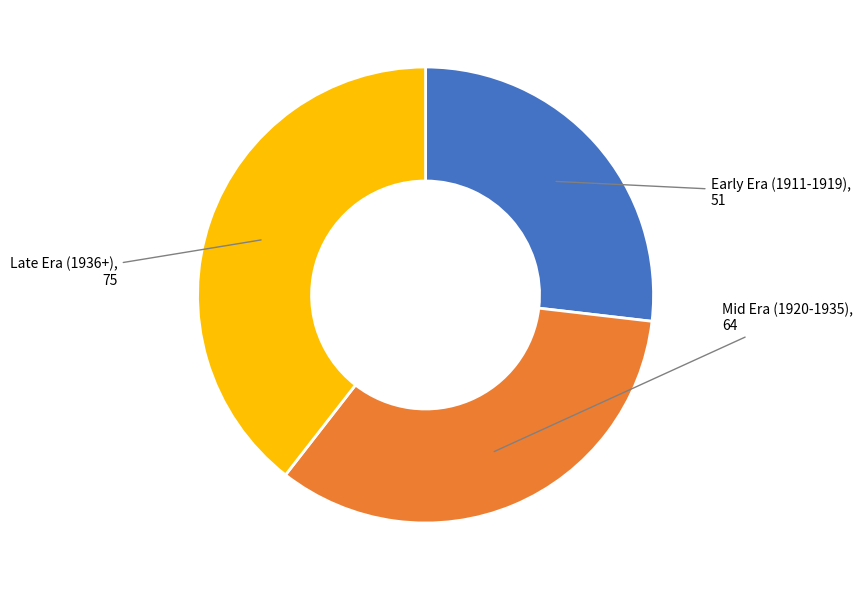

Is there any slice that represents more than half of the pie?

No